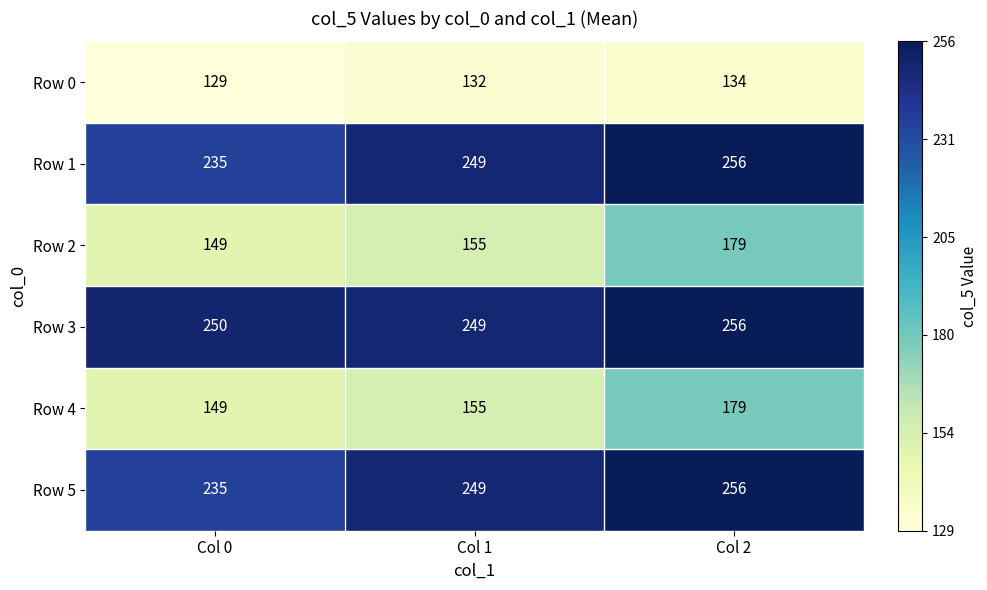

Which series has the largest total across all categories?

Row 3